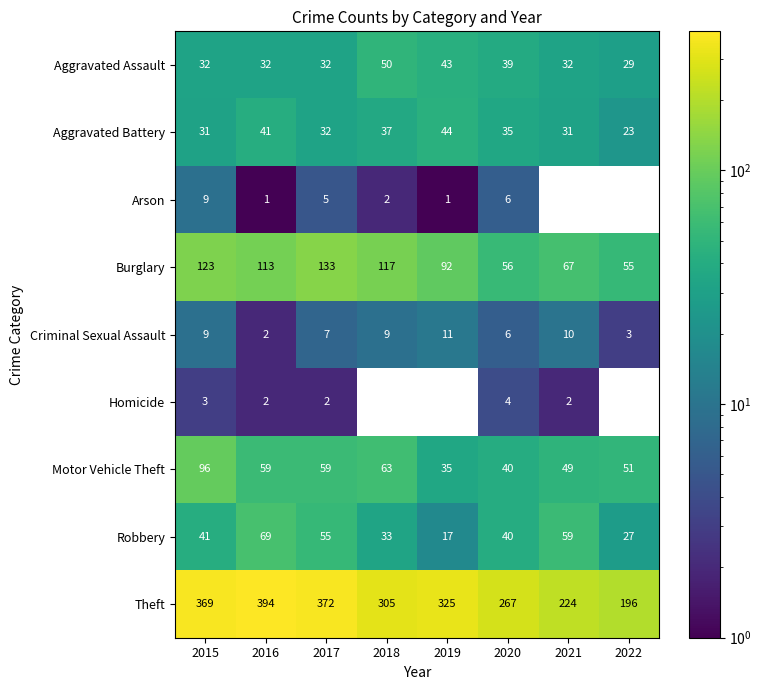

Which series has the largest total across all categories?

Theft